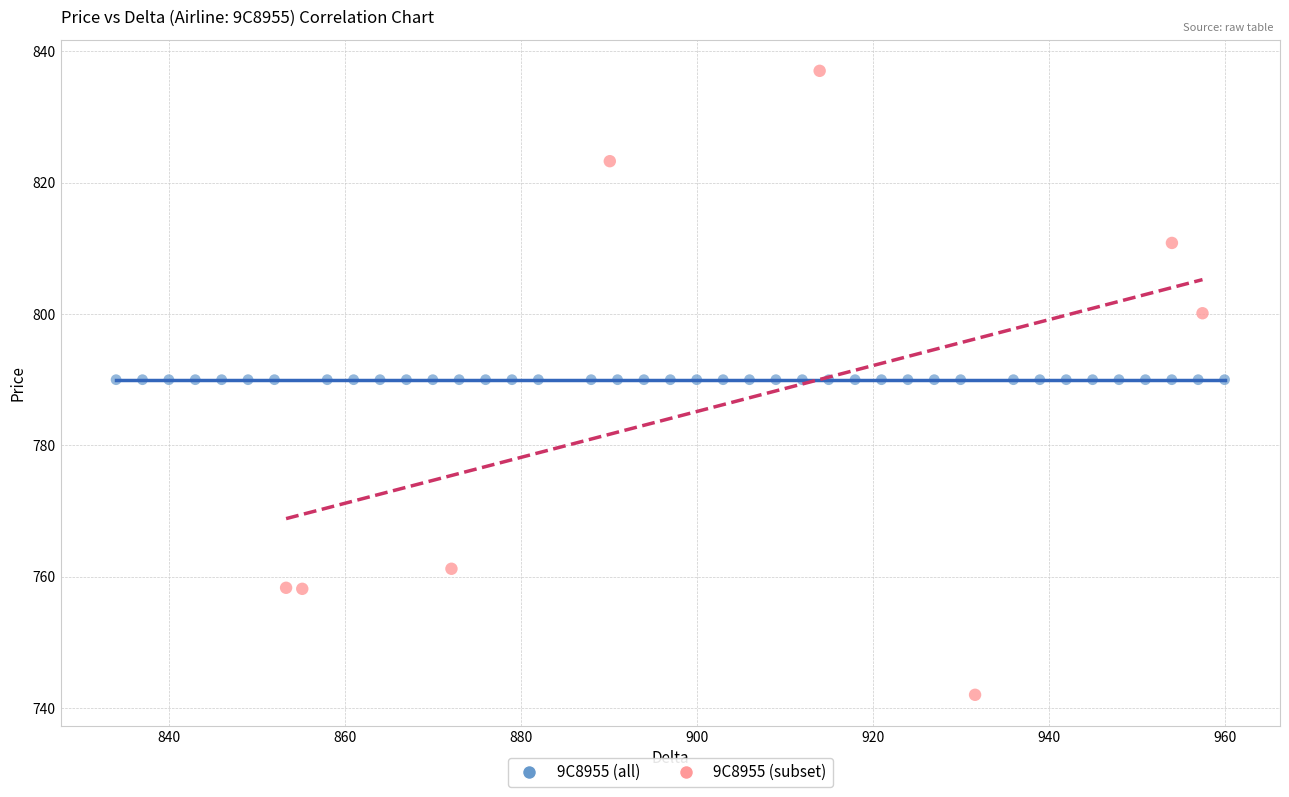

Which series reaches the minimum Y coordinate?

9C8955 (subset)